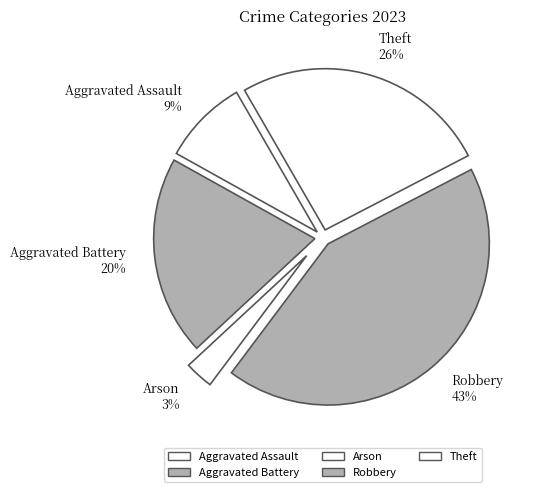

How many segments does this pie chart have?

5